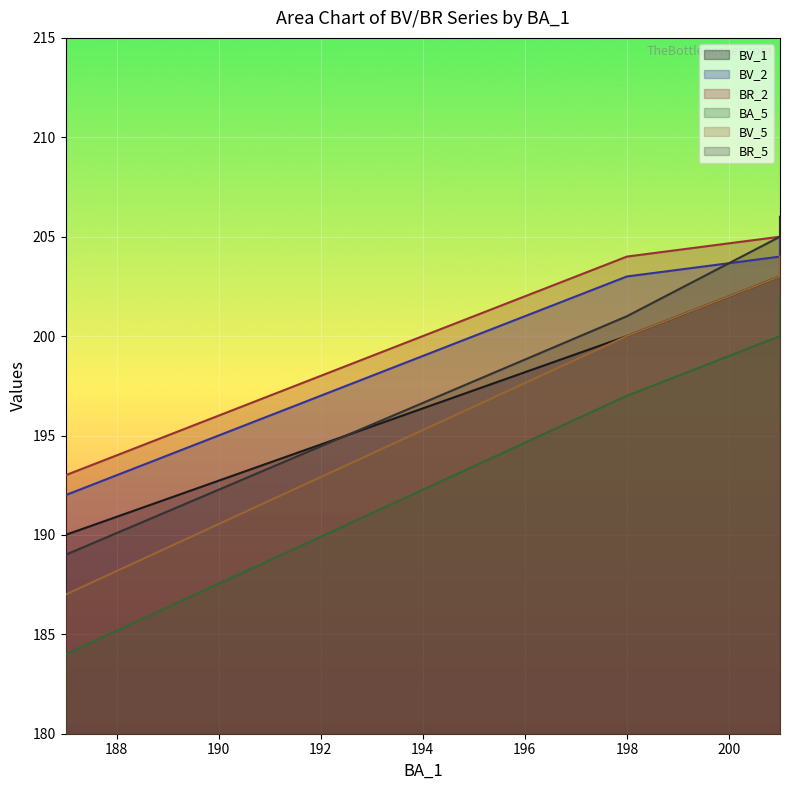

True or false: BV_2 and BV_5 cross at least once.

False